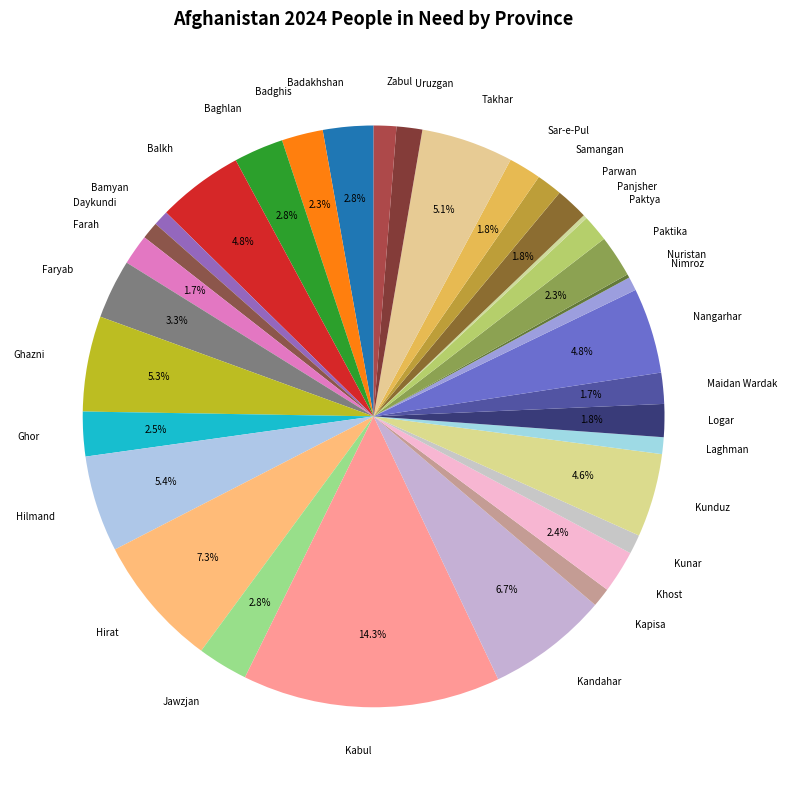

What is the largest slice in the pie chart?

Kabul